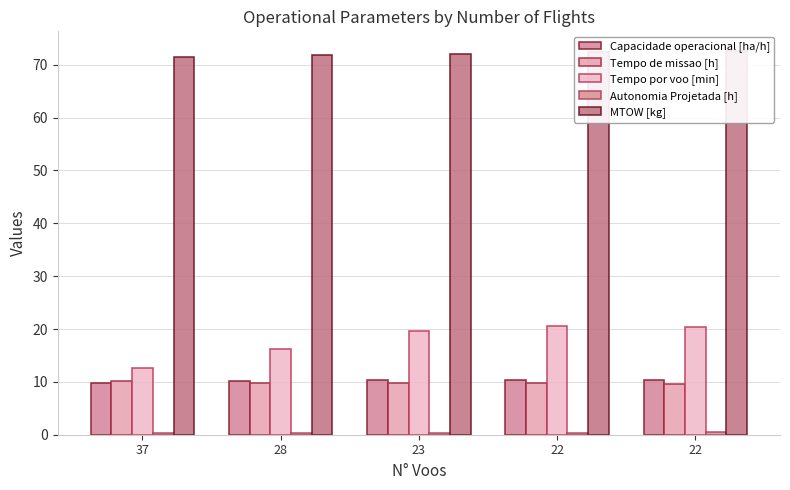

How many data points in Capacidade operacional [ha/h] are less than 10?

1